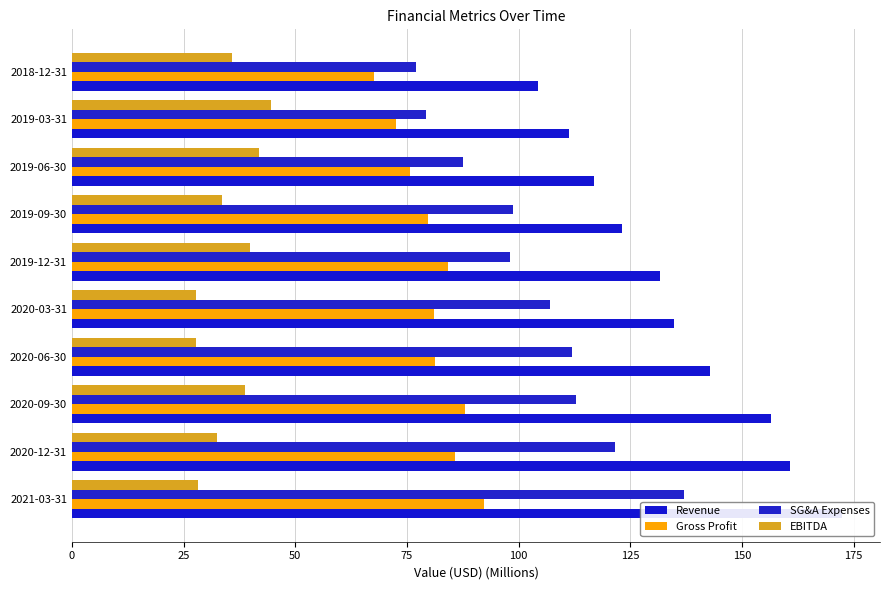

What is the lowest value of the Revenue series?

104.4